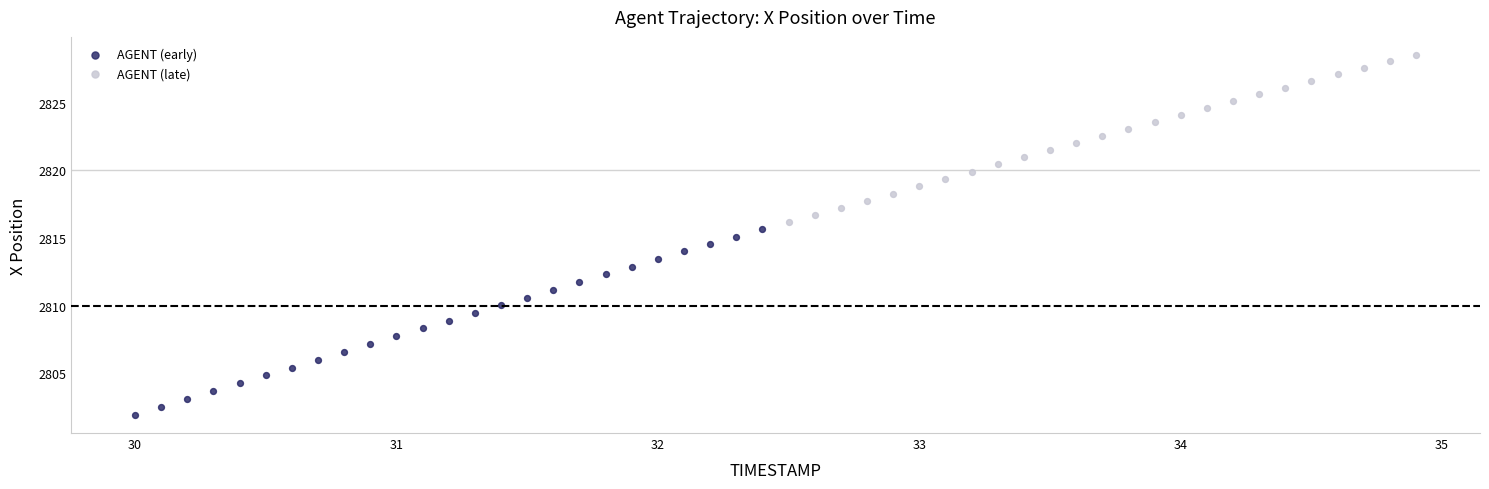

Which series reaches the minimum Y coordinate?

AGENT (early)